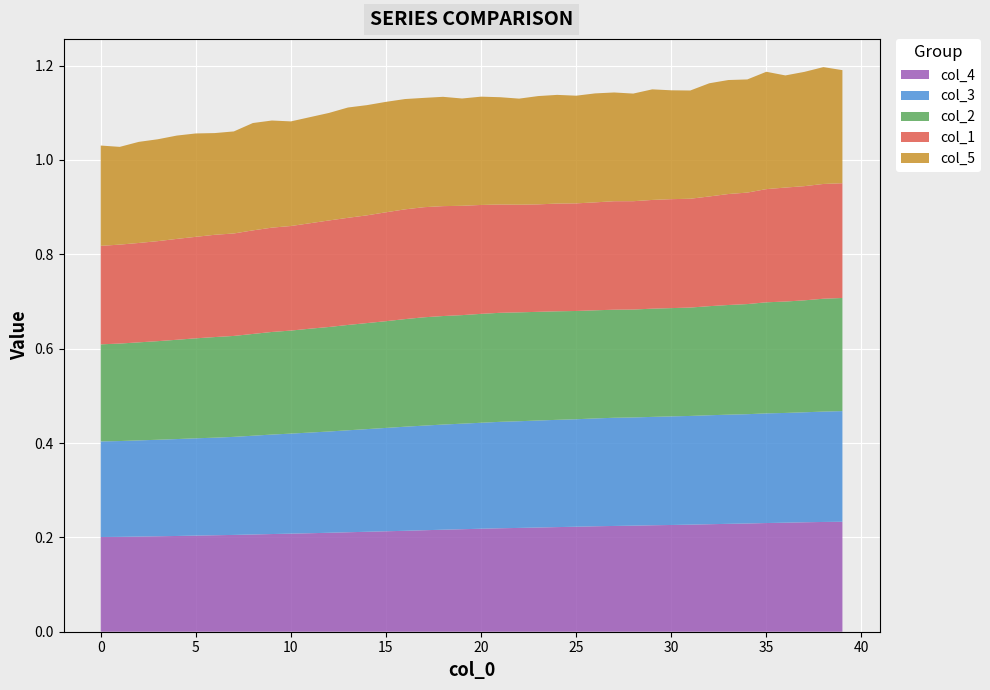

What are all the series names shown in the legend?

col_4, col_3, col_2, col_1, col_5